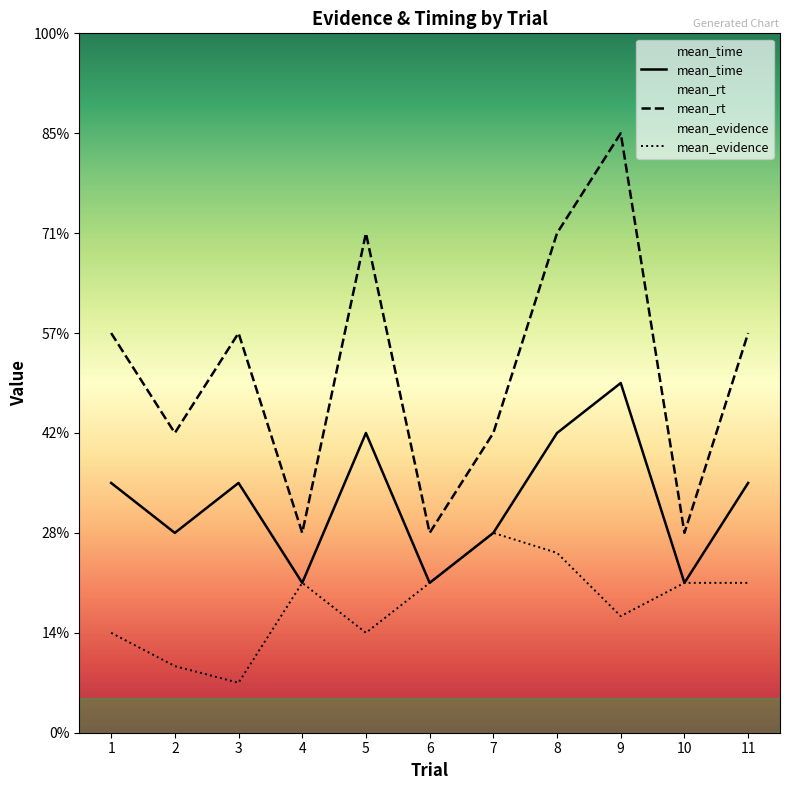

Which series has the largest total across all categories?

mean_rt